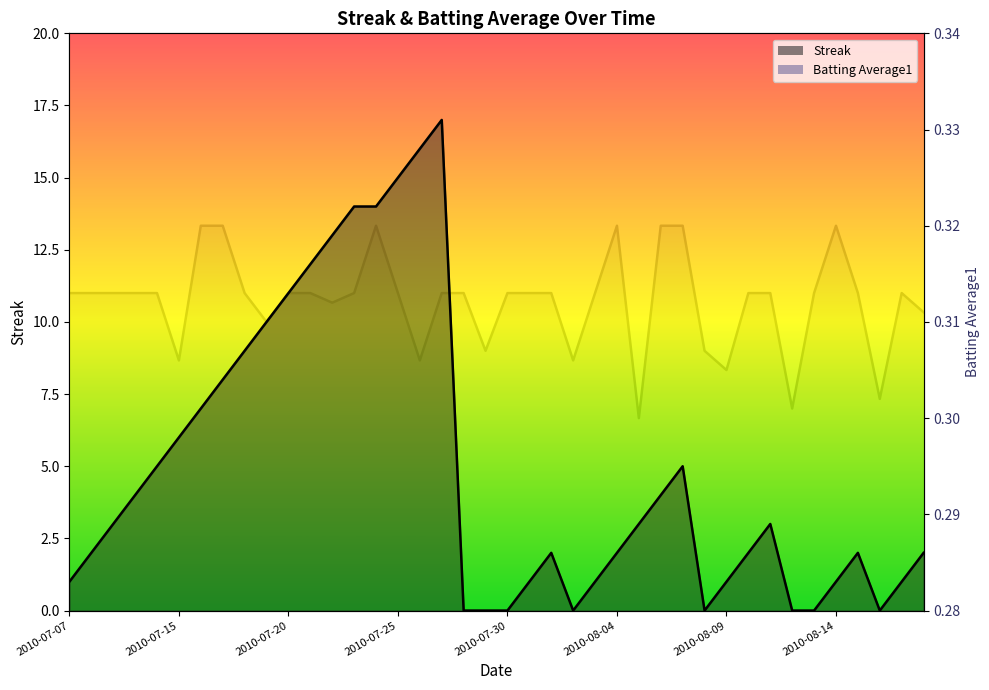

Read the Streak value at 2010-08-09.

1.0